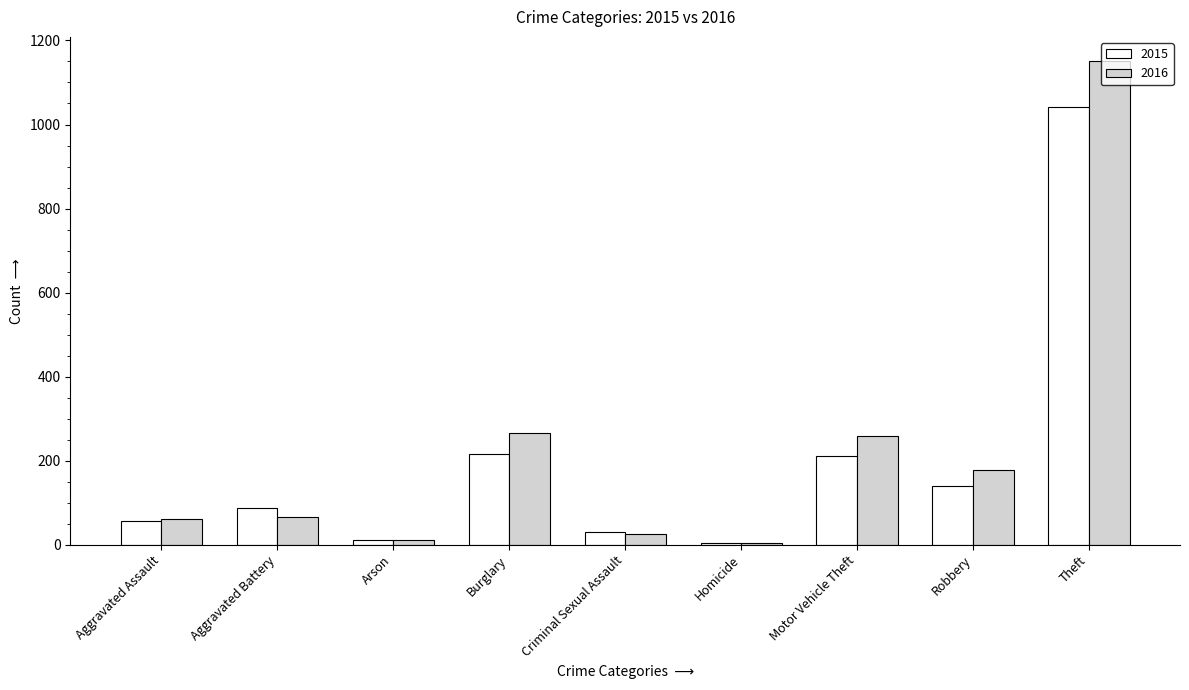

What is the difference between the highest and lowest values at Robbery?

39